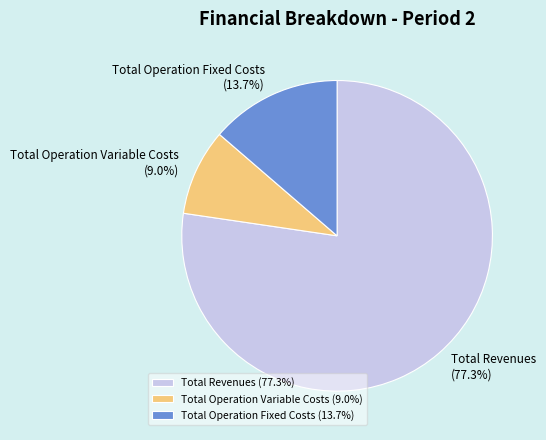

What portion of the pie excludes Total Revenues?

22.7%